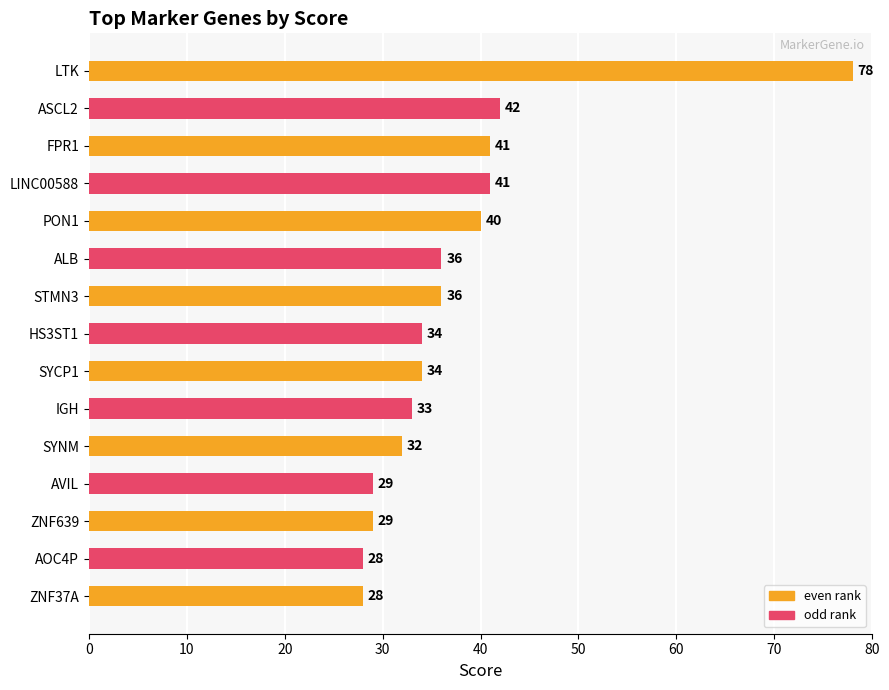

Reading top to bottom, what are all the values shown in this chart?

78	42	41	41	40	36	36	34	34	33	32	29	29	28	28